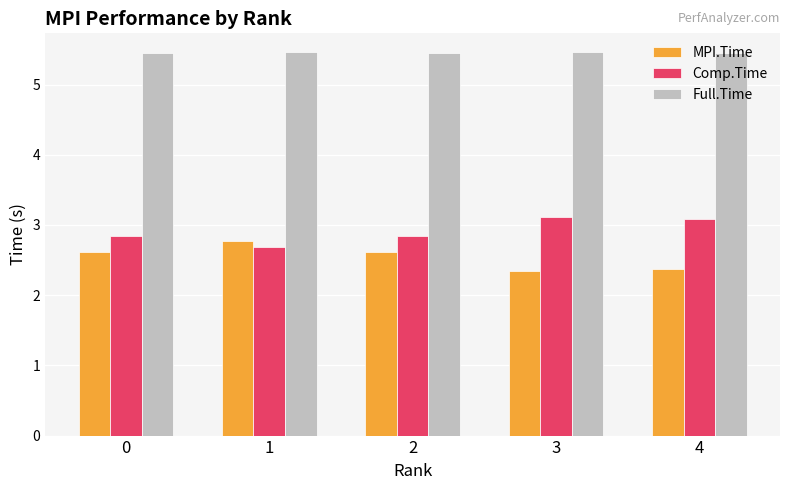

What is the difference between the second highest and minimum values in the Comp.Time series?

0.4